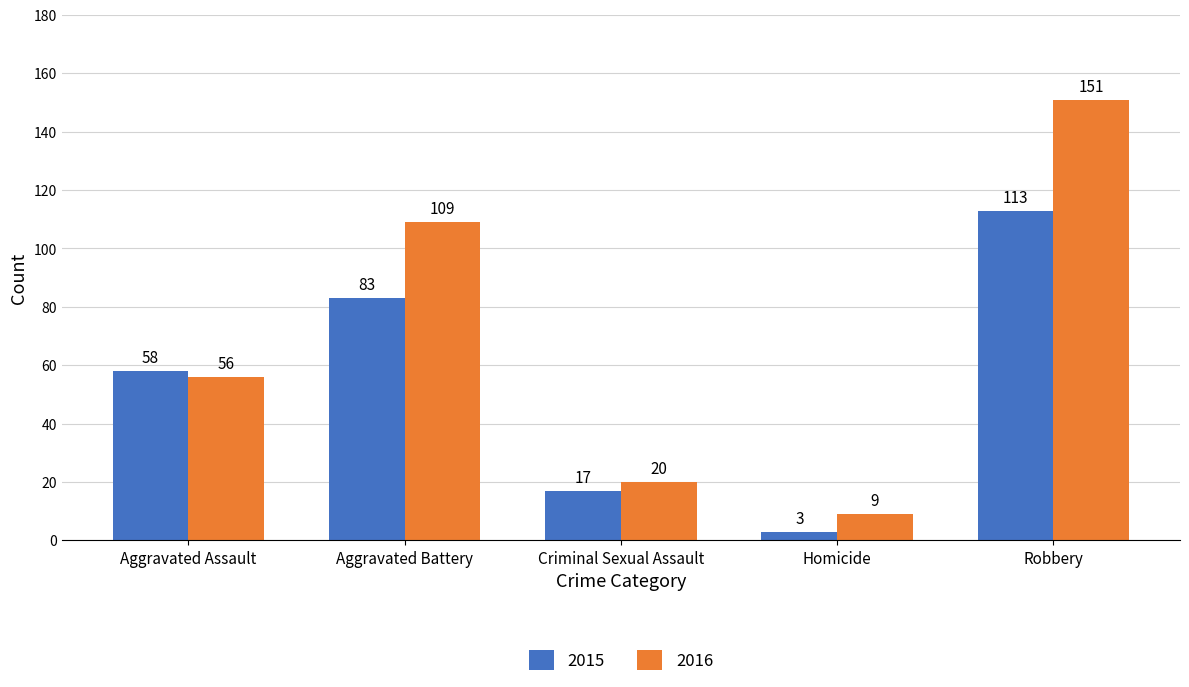

What is the label of the 3rd bar from the right?

Criminal Sexual Assault